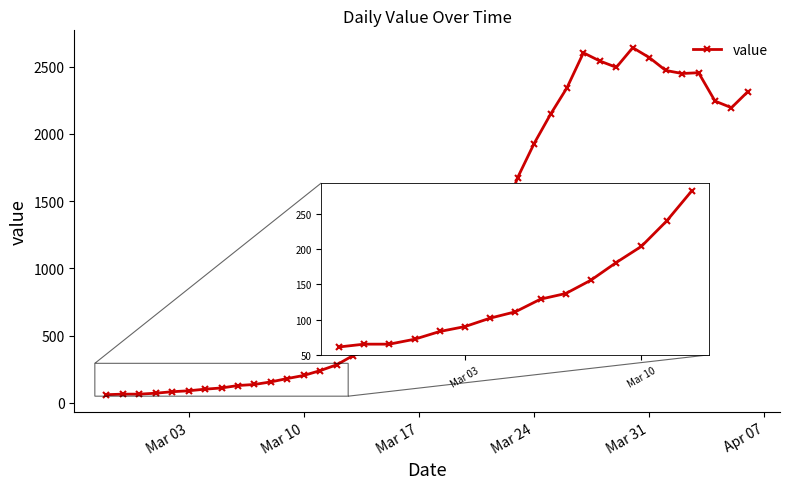

Count the number of data series in this chart.

1